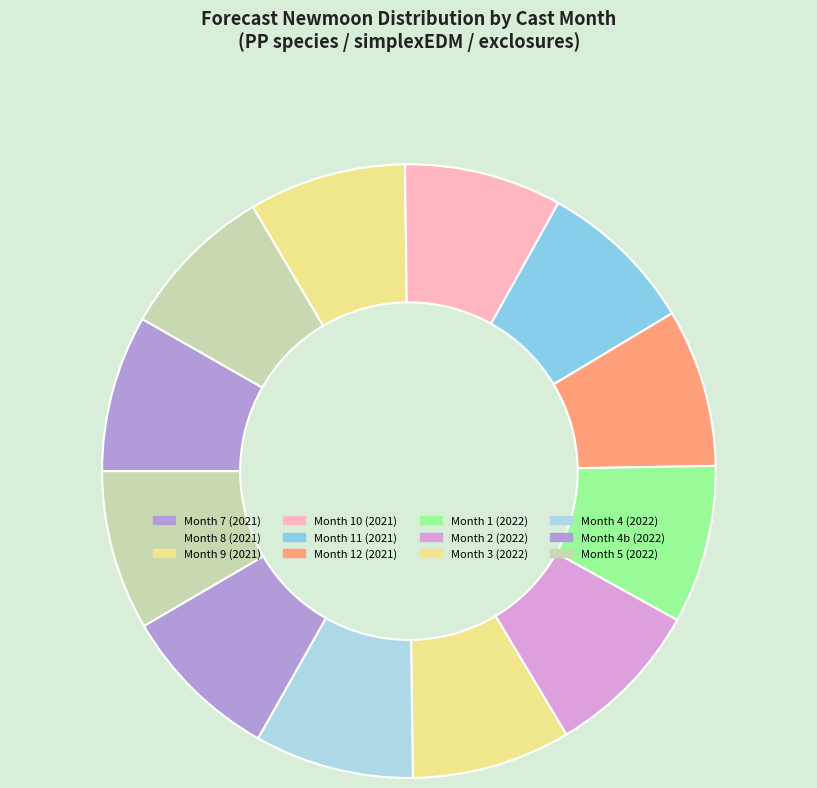

How many segments does this pie chart have?

12